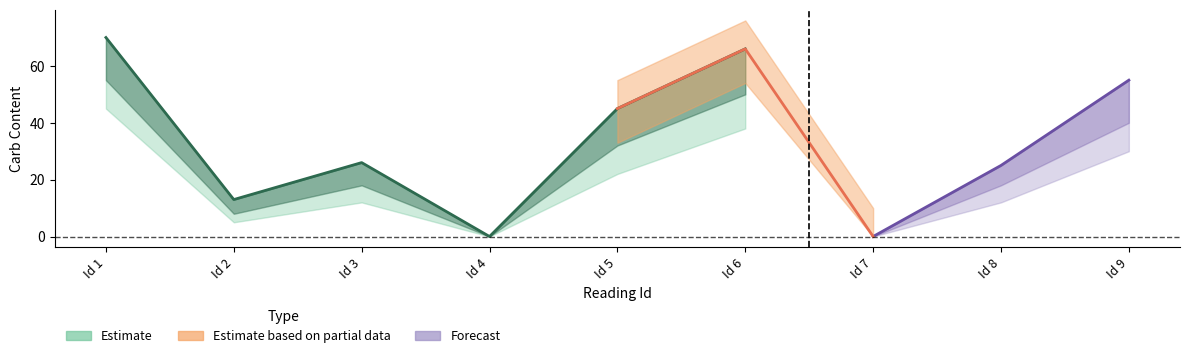

The CarbContent_outer_upper series shows 19 at 2. True or false?

False